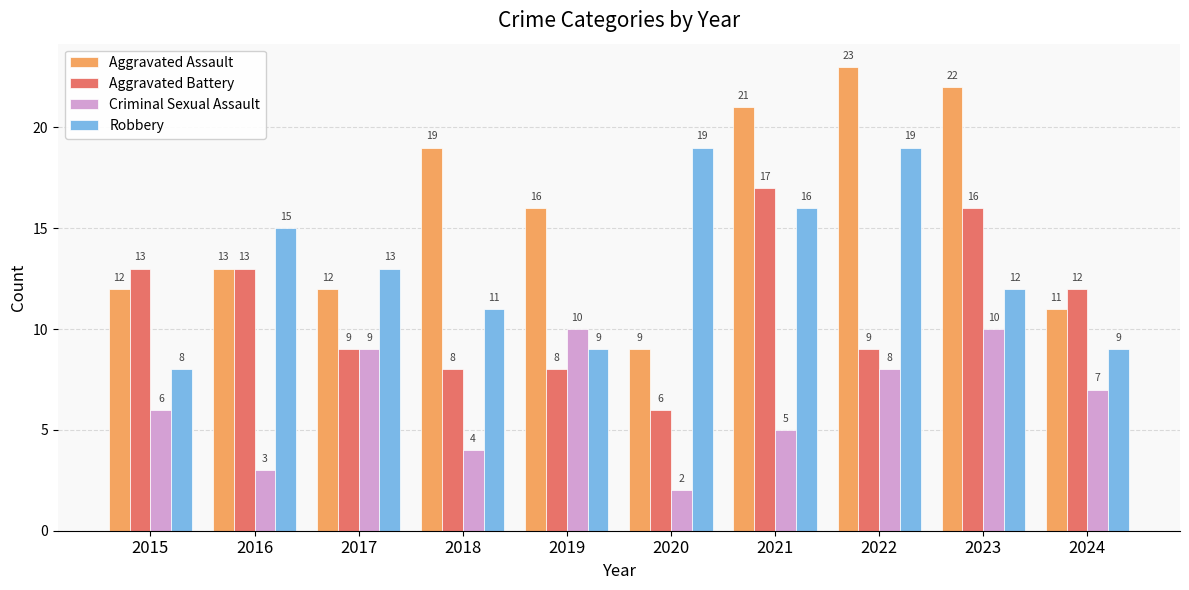

Which category has the lowest value in the Robbery series?

2015